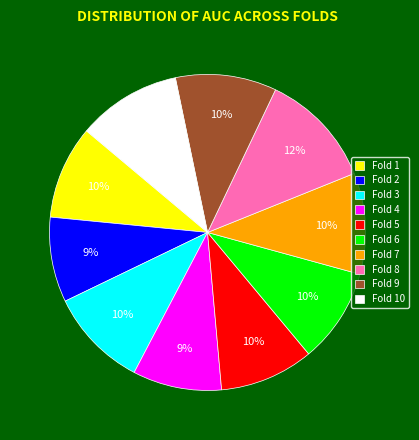

To the nearest percent, what is the difference between the largest and smallest slice percentages?

3%